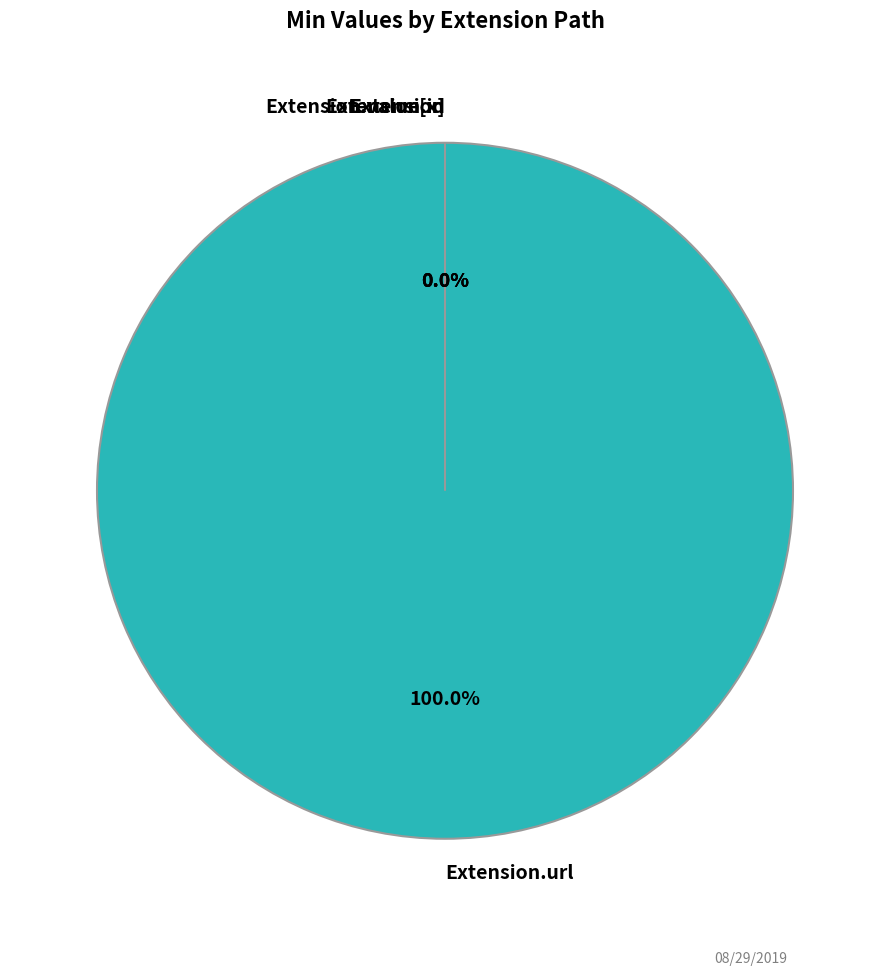

Which slice is the largest?

Extension.url